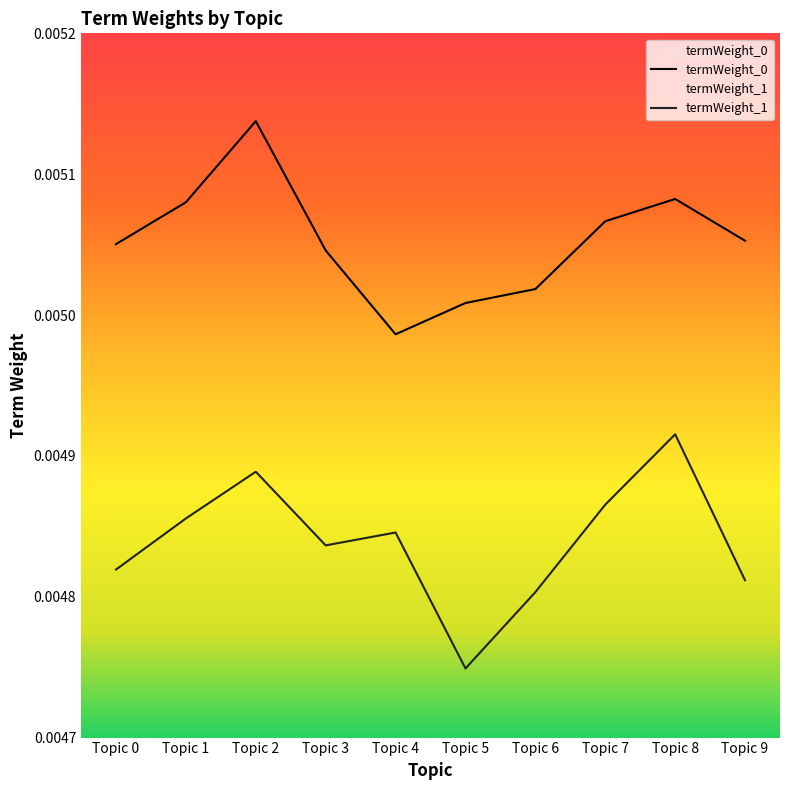

List the series in order of their overall mean, highest first.

termWeight_0, termWeight_1